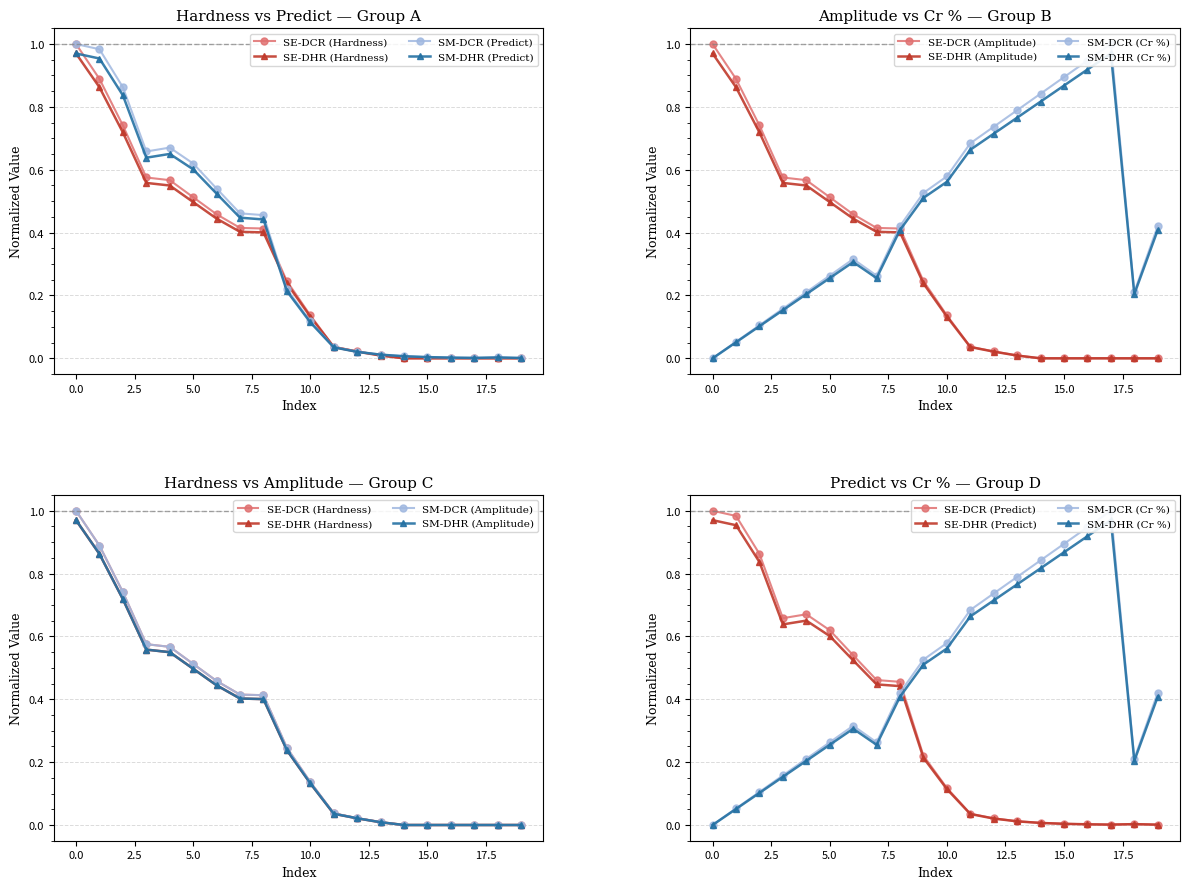

Is it true that Cr % equals 0.6 at 15?

False